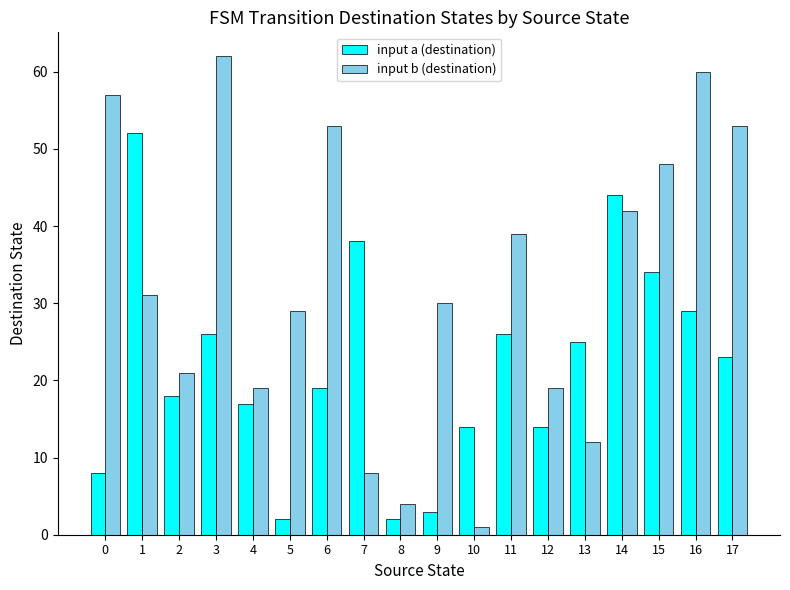

What is the spread (max minus min) of values at 7?

30